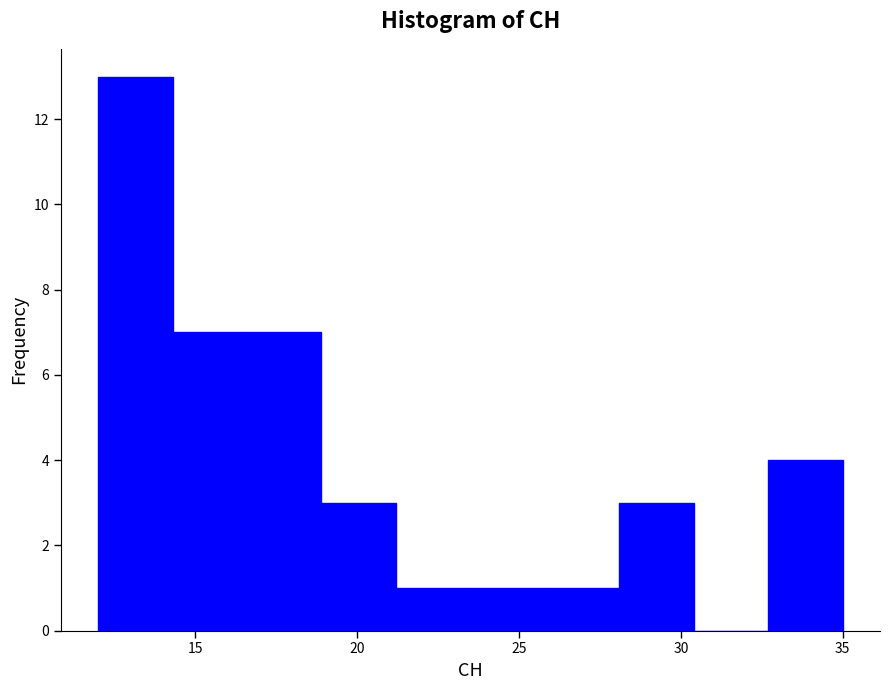

Reading left to right, transcribe this chart: for each bar, give the range it covers on the x-axis and its height. Neither the bar edges nor the heights are printed on the chart, so give them approximately, as read against the axes.

12.0 to 14.3: 13
14.3 to 16.6: 7
16.6 to 18.9: 7
18.9 to 21.2: 3
21.2 to 23.5: 1
23.5 to 25.8: 1
25.8 to 28.1: 1
28.1 to 30.4: 3
30.4 to 32.7: 0
32.7 to 35.0: 4